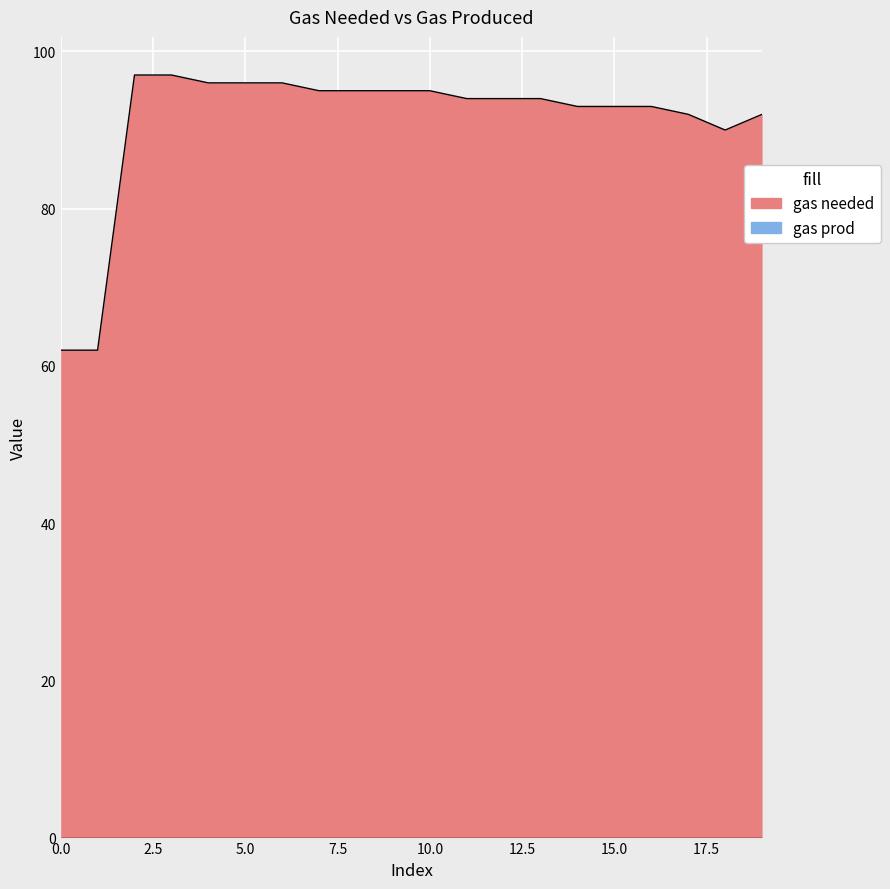

Between 14 and 2, which is larger?

2